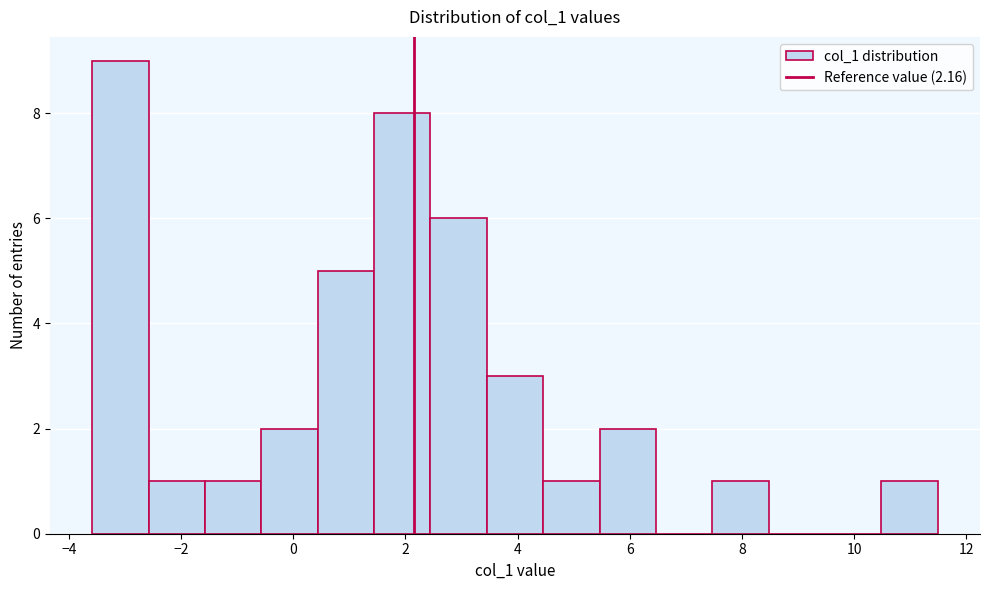

Which range on the x-axis has the tallest bar?

-3.6 to -2.6